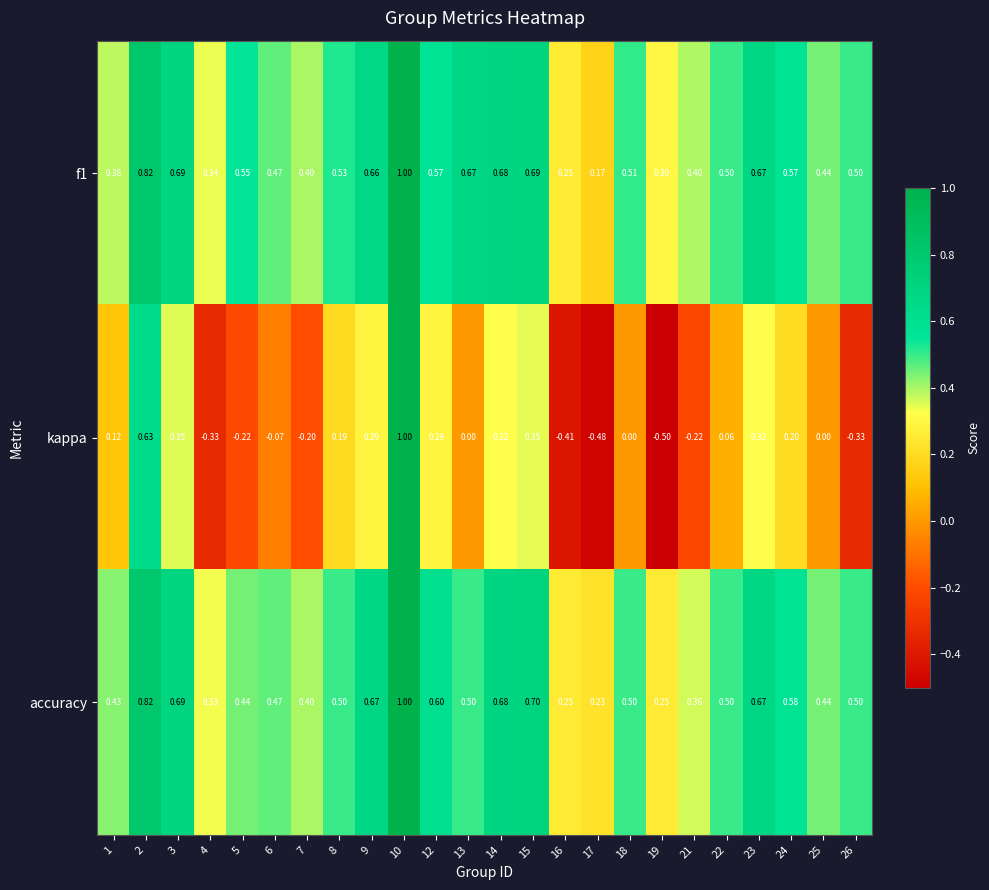

Which series has the widest spread of values?

kappa